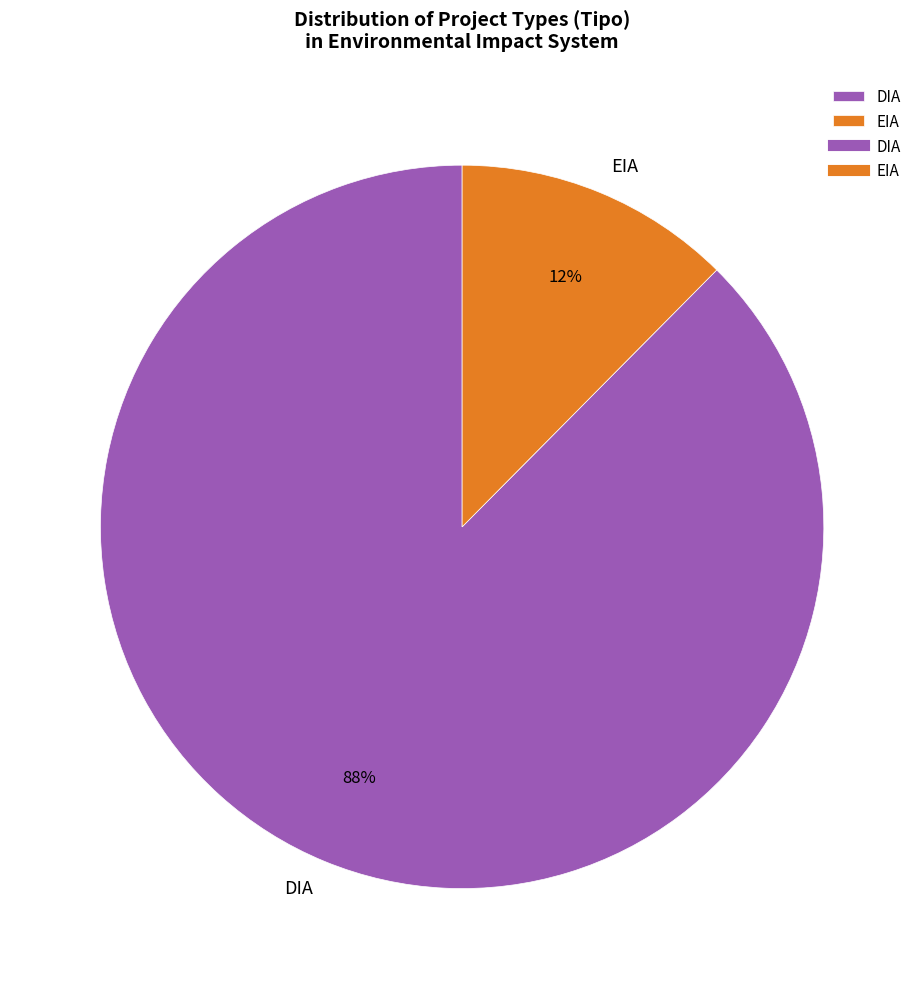

Rank the categories by value from highest to lowest.

DIA, EIA